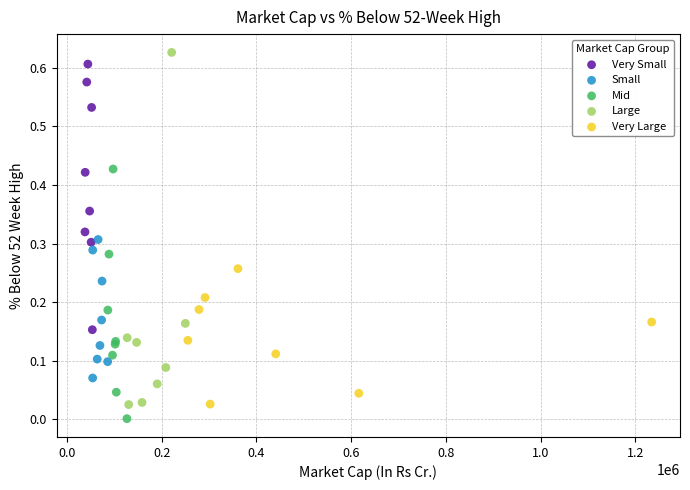

What are all the series names shown in the legend?

Very Small, Small, Mid, Large, Very Large